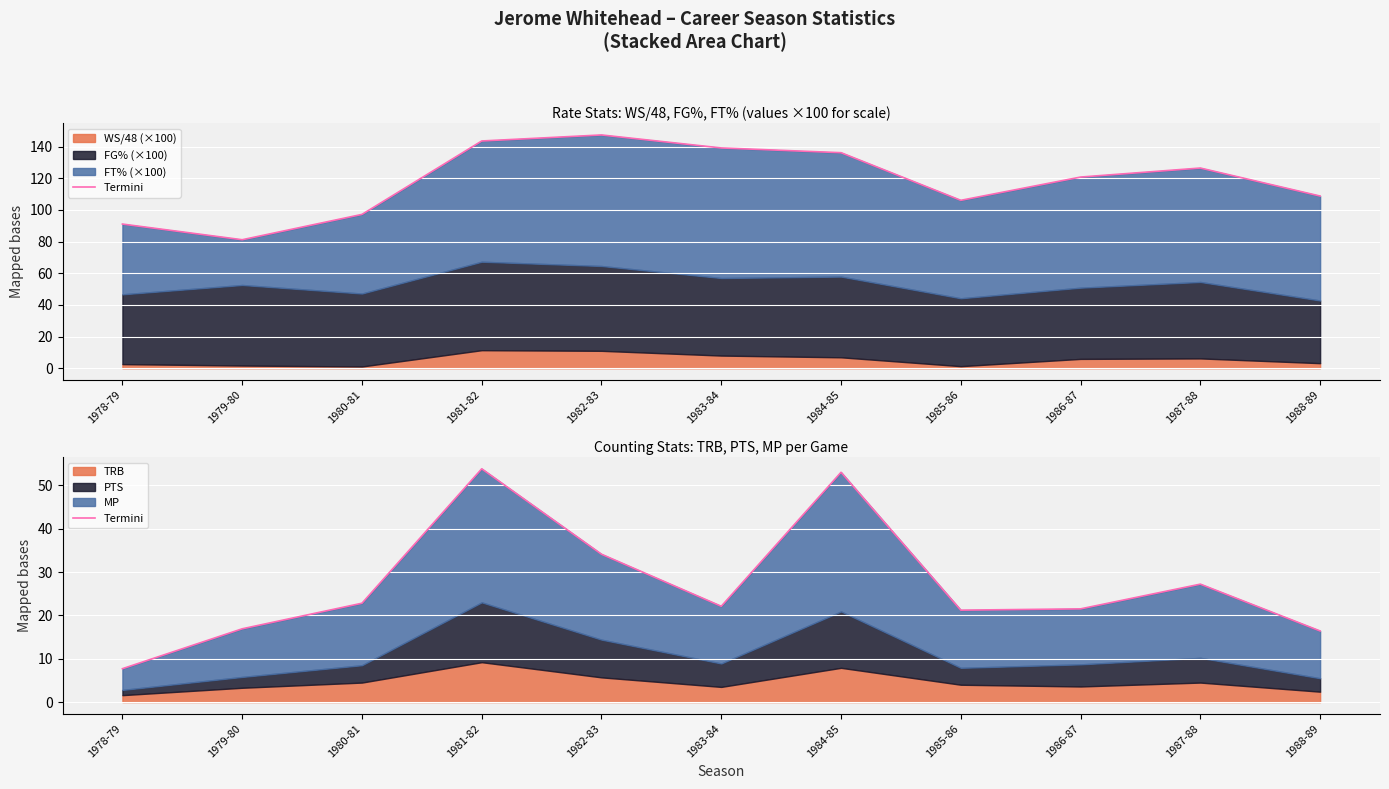

Rank the categories by value from highest to lowest.

1981-82, 1984-85, 1982-83, 1987-88, 1980-81, 1983-84, 1986-87, 1985-86, 1979-80, 1988-89, 1978-79